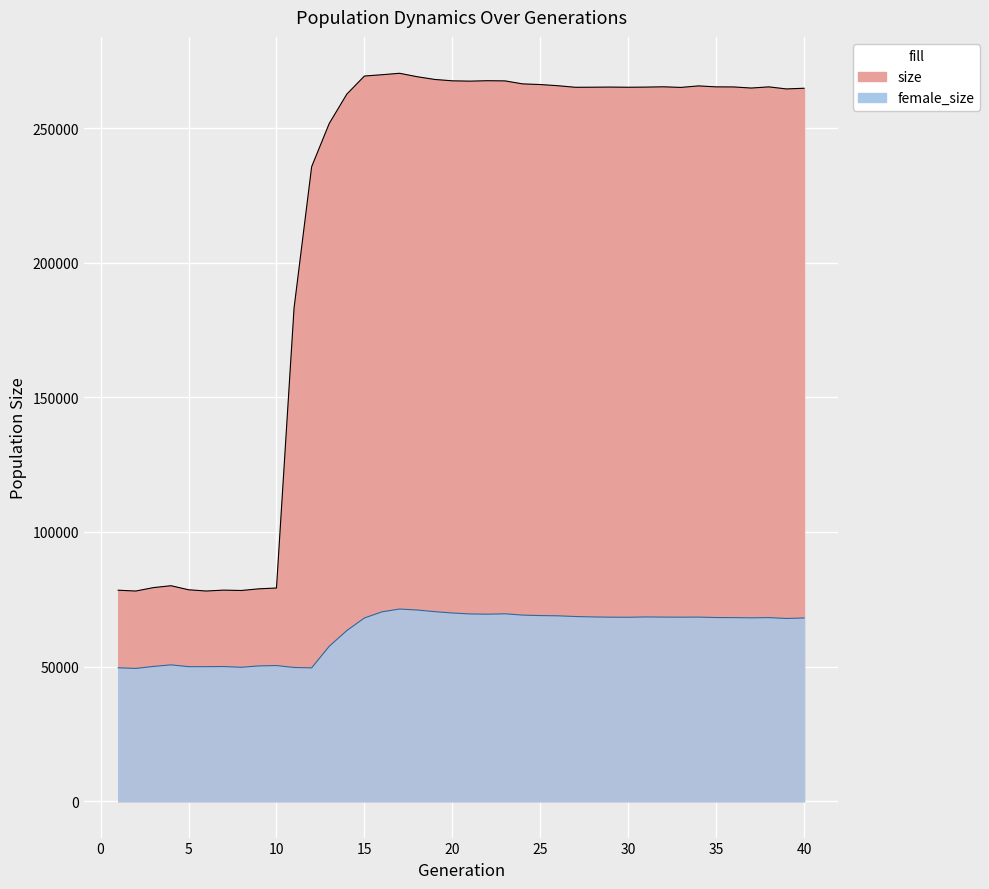

At which category does size reach its first local peak?

4